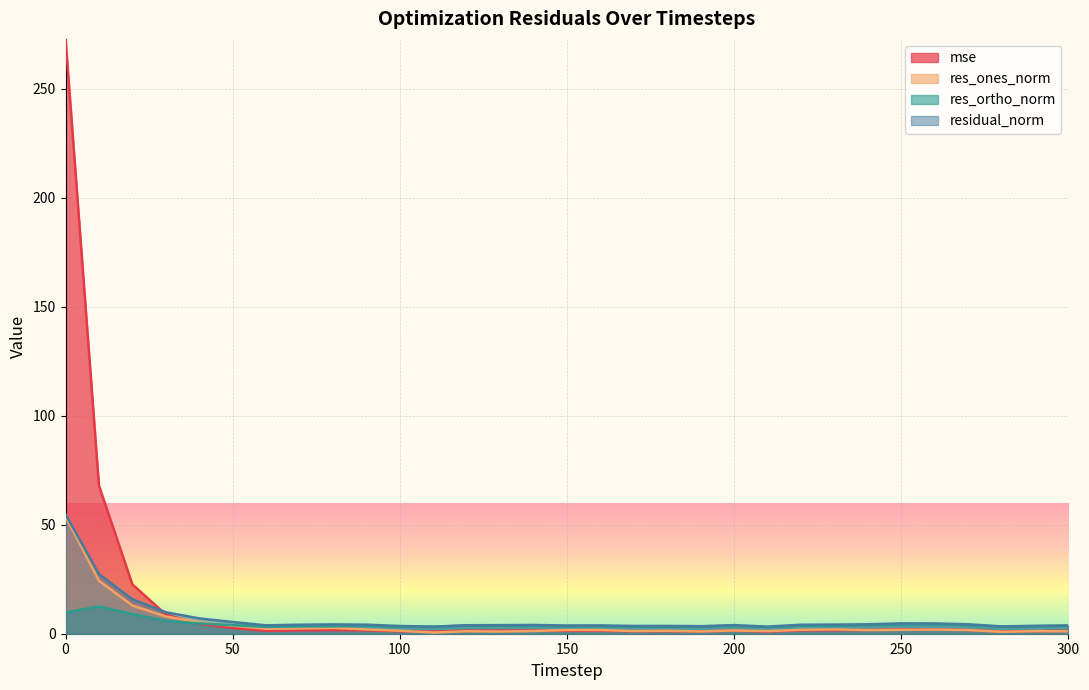

True or false: residual_norm and res_ortho_norm cross at least once.

False